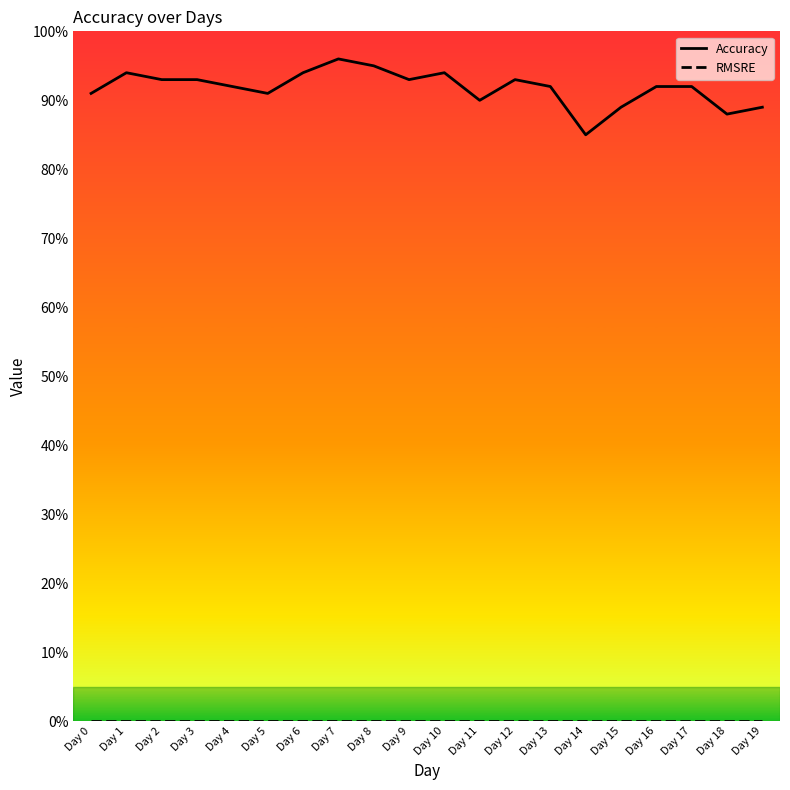

Reading left to right, list all the values displayed in this chart.

Accuracy: Day 0=0.9	Day 1=0.9	Day 2=0.9	Day 3=0.9	Day 4=0.9	Day 5=0.9	Day 6=0.9	Day 7=1.0	Day 8=0.9	Day 9=0.9	Day 10=0.9	Day 11=0.9	Day 12=0.9	Day 13=0.9	Day 14=0.8	Day 15=0.9	Day 16=0.9	Day 17=0.9	Day 18=0.9	Day 19=0.9
RMSRE: Day 0=0.0	Day 1=0.0	Day 2=0.0	Day 3=0.0	Day 4=0.0	Day 5=0.0	Day 6=0.0	Day 7=0.0	Day 8=0.0	Day 9=0.0	Day 10=0.0	Day 11=0.0	Day 12=0.0	Day 13=0.0	Day 14=0.0	Day 15=0.0	Day 16=0.0	Day 17=0.0	Day 18=0.0	Day 19=0.0